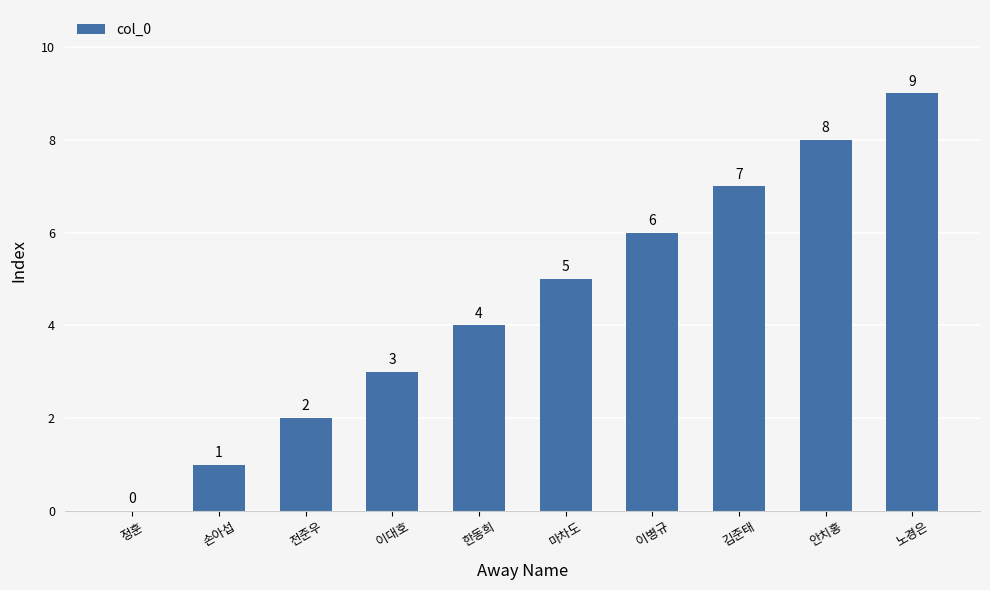

Are the bars grouped side by side (vs. stacked)?

No